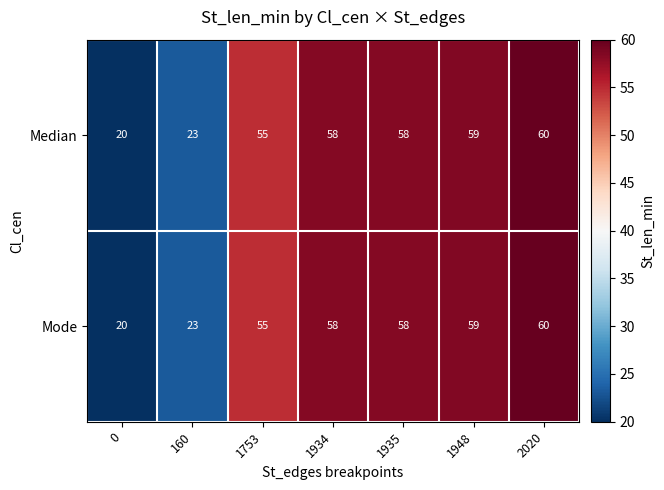

What is the average value of the Mode series?

48